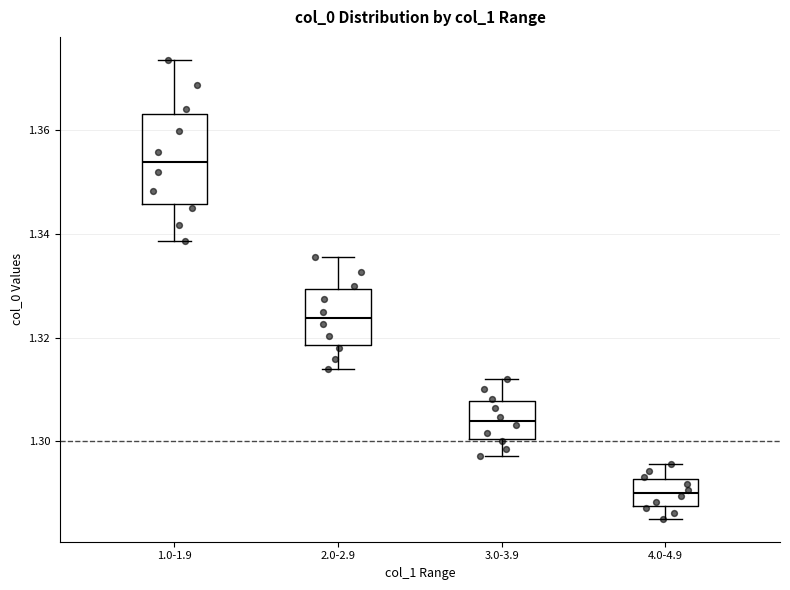

Reading left to right, transcribe this box plot: for each box, give where its median line is, the range the box spans, and where its two whiskers end, as read against the y-axis. The values are not printed on the chart, so give them approximately, as read against the axis.

1.0-1.9: median 1.354, box 1.346 to 1.364, whiskers 1.338 to 1.374
2.0-2.9: median 1.324, box 1.318 to 1.330, whiskers 1.314 to 1.336
3.0-3.9: median 1.304, box 1.300 to 1.308, whiskers 1.298 to 1.312
4.0-4.9: median 1.290, box 1.288 to 1.292, whiskers 1.286 to 1.296